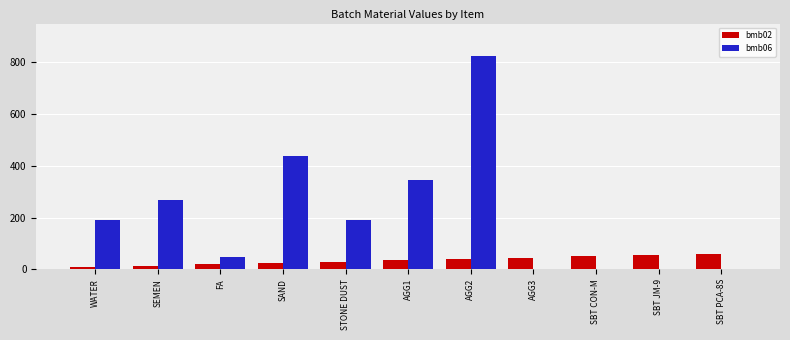

What is the difference between the bmb02 values at SBT PCA-8S and SBT JM-9?

5